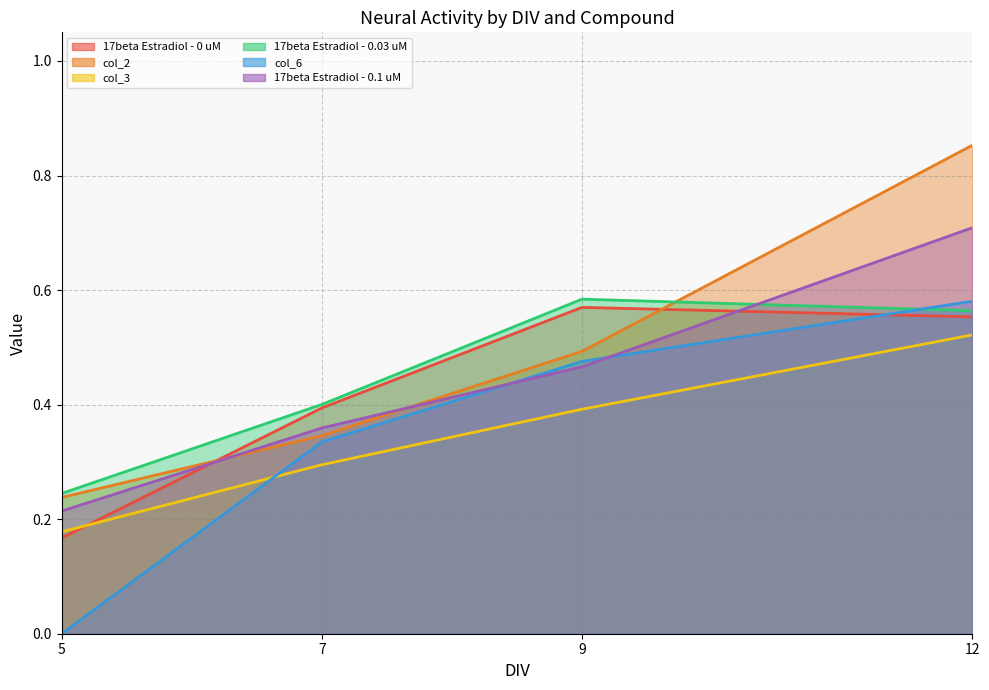

Rank the series at 7 from lowest to highest value.

col_3, col_6, col_2, 17beta Estradiol - 0.1 uM, 17beta Estradiol - 0 uM, 17beta Estradiol - 0.03 uM